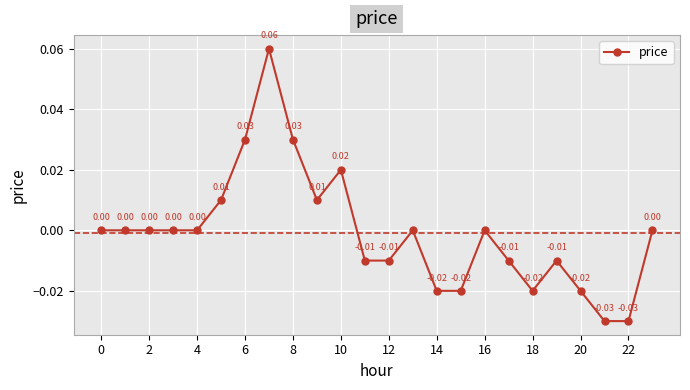

True or false: the data has more than 2 interior local peaks.

True